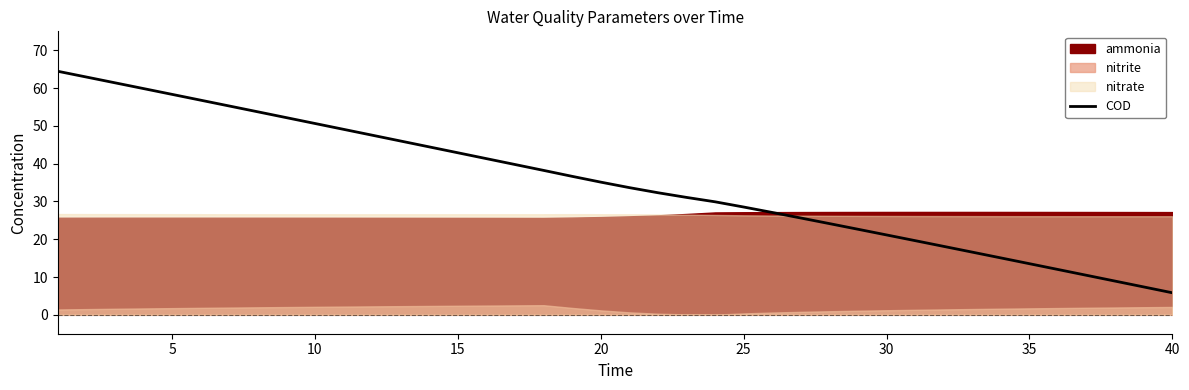

What is the lowest value of the COD series?

5.8